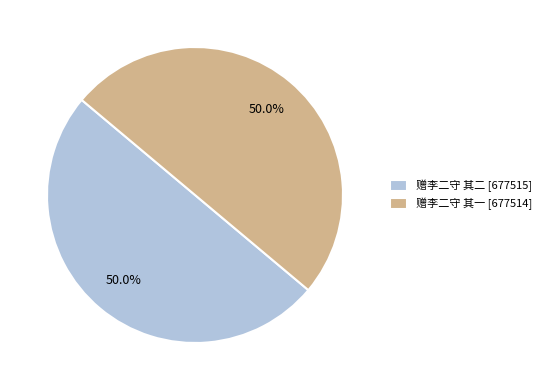

What is the total percentage of 赠李二守 其二 and 赠李二守 其一?

100.0%